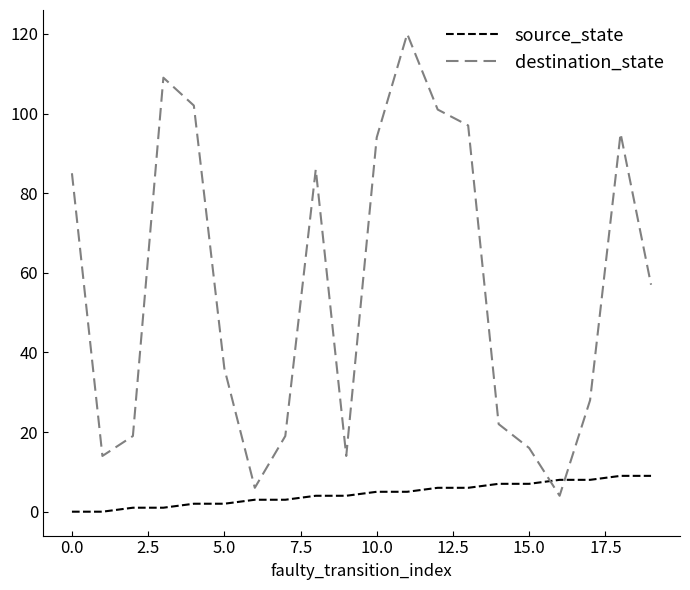

Which series has the widest spread of values?

destination_state